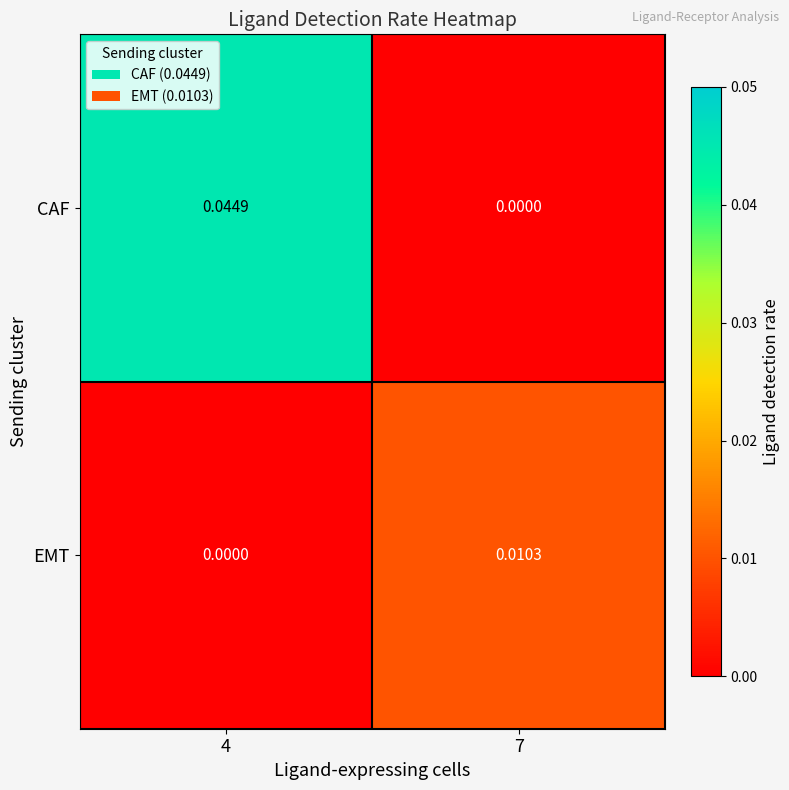

List the series in order of their peak value, lowest first.

EMT, CAF